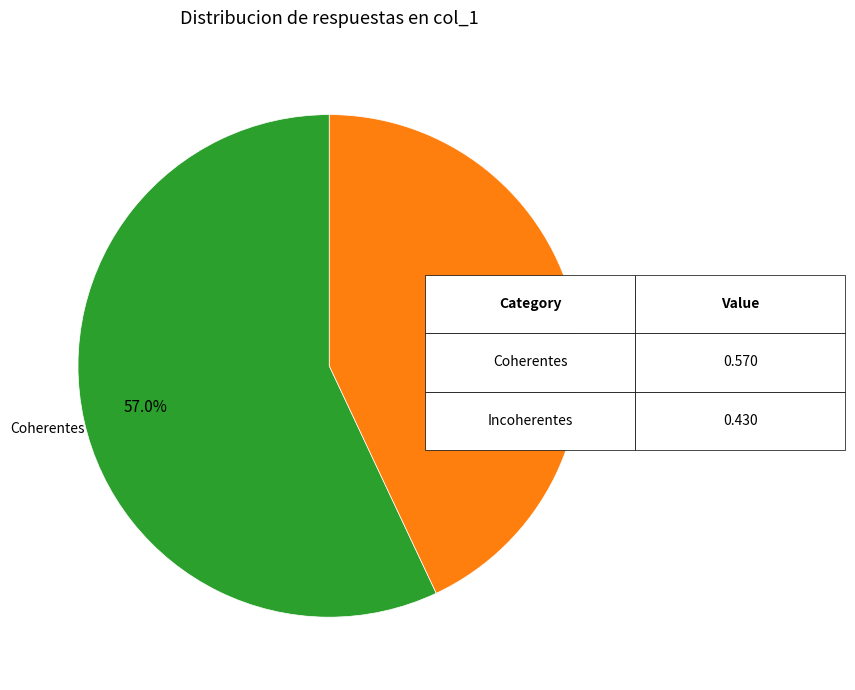

Count the number of slices in the pie.

2